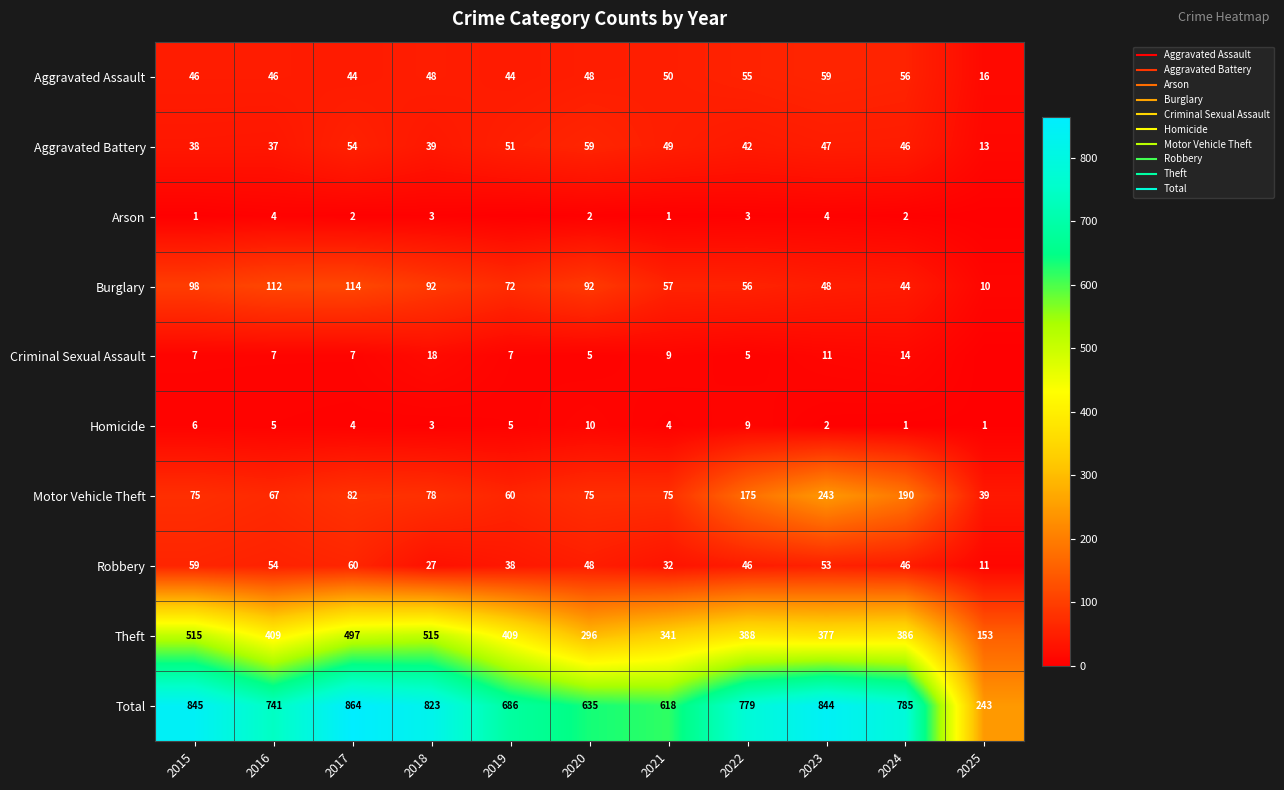

The Theft series shows 409 at 2016. True or false?

True